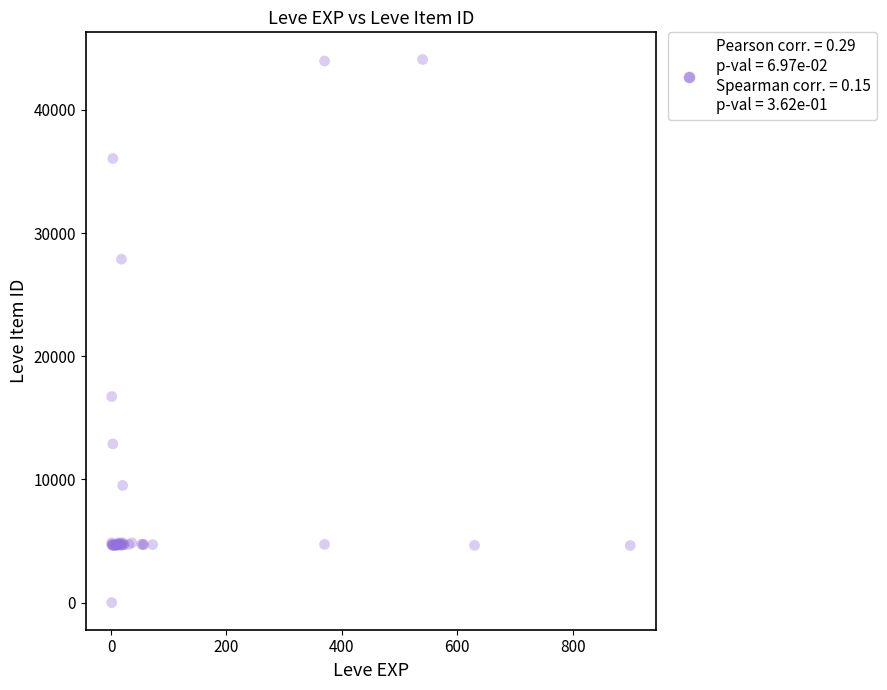

What Y value in the scatter plot is closest to 22050?

16734